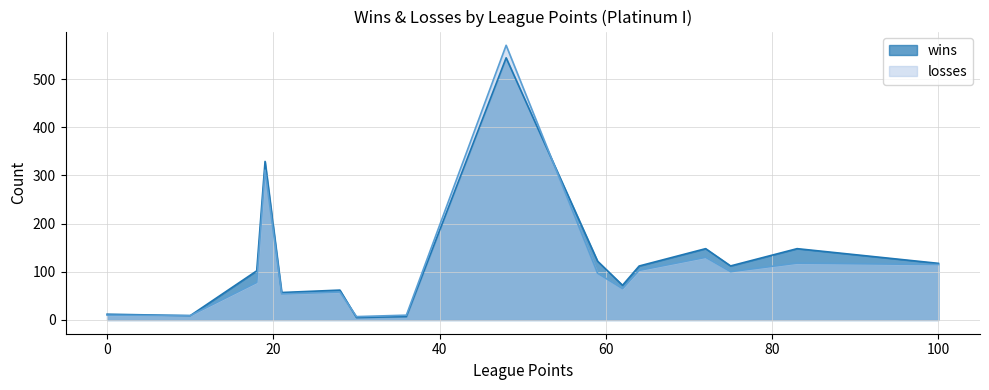

Which series has the largest range (max minus min)?

losses